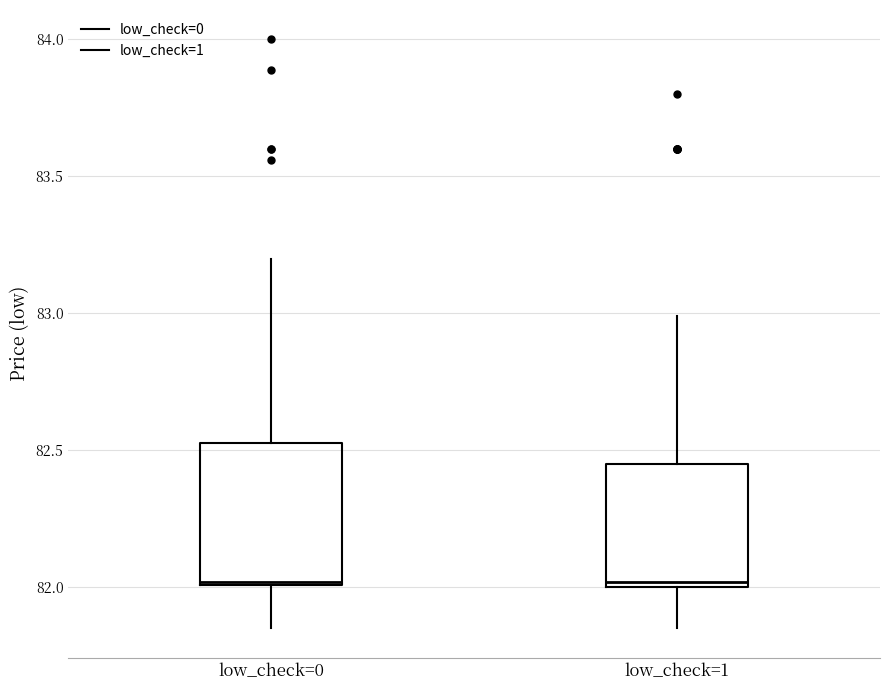

Which box is the tallest, from its lower edge to its upper edge?

low_check=0